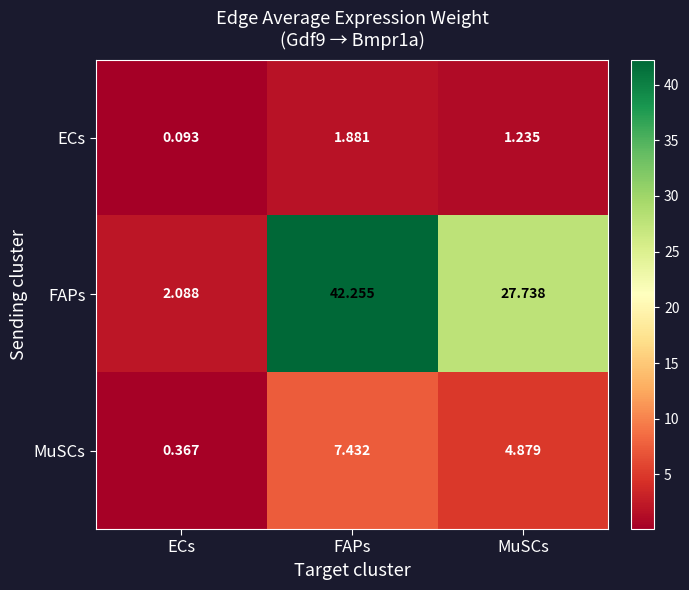

Which series has the largest total across all categories?

FAPs